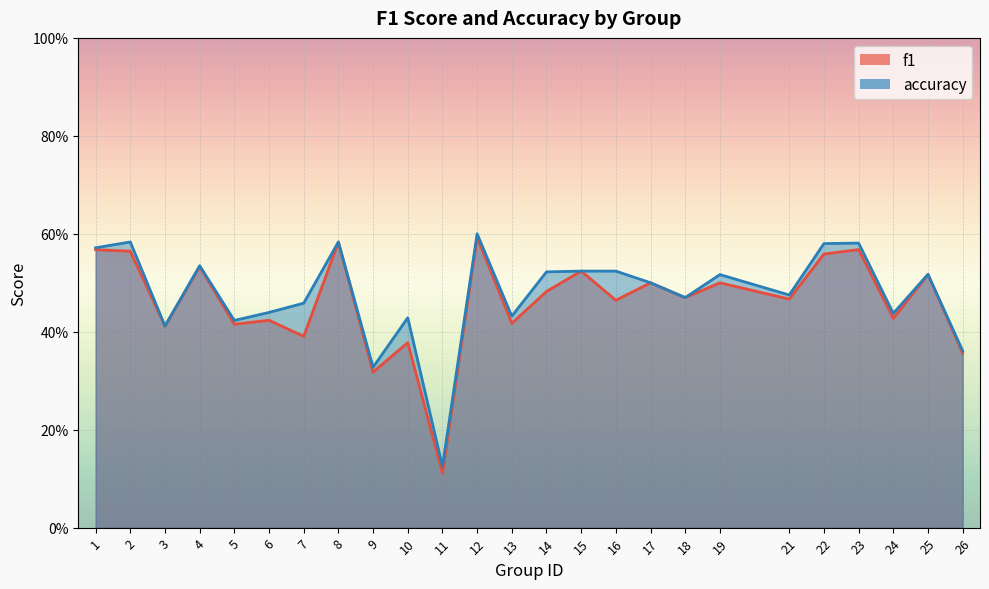

True or false: accuracy and f1 intersect in this chart.

False